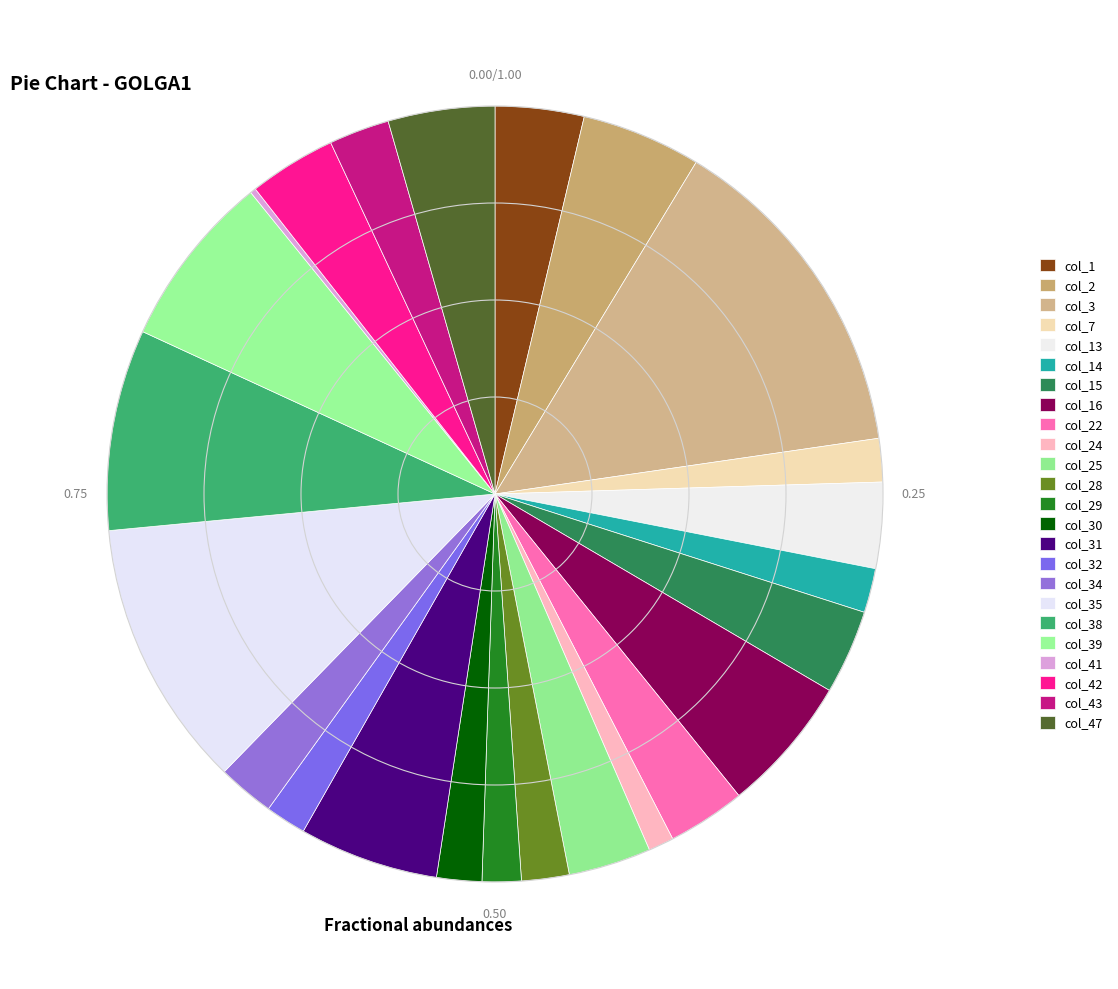

What percentage is NOT represented by col_1?

96.3%